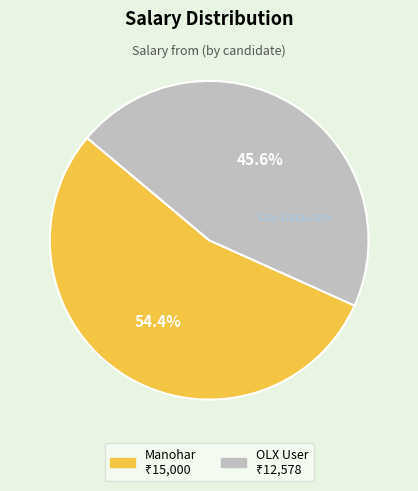

How much of the chart is everything except Manohar?

45.6%